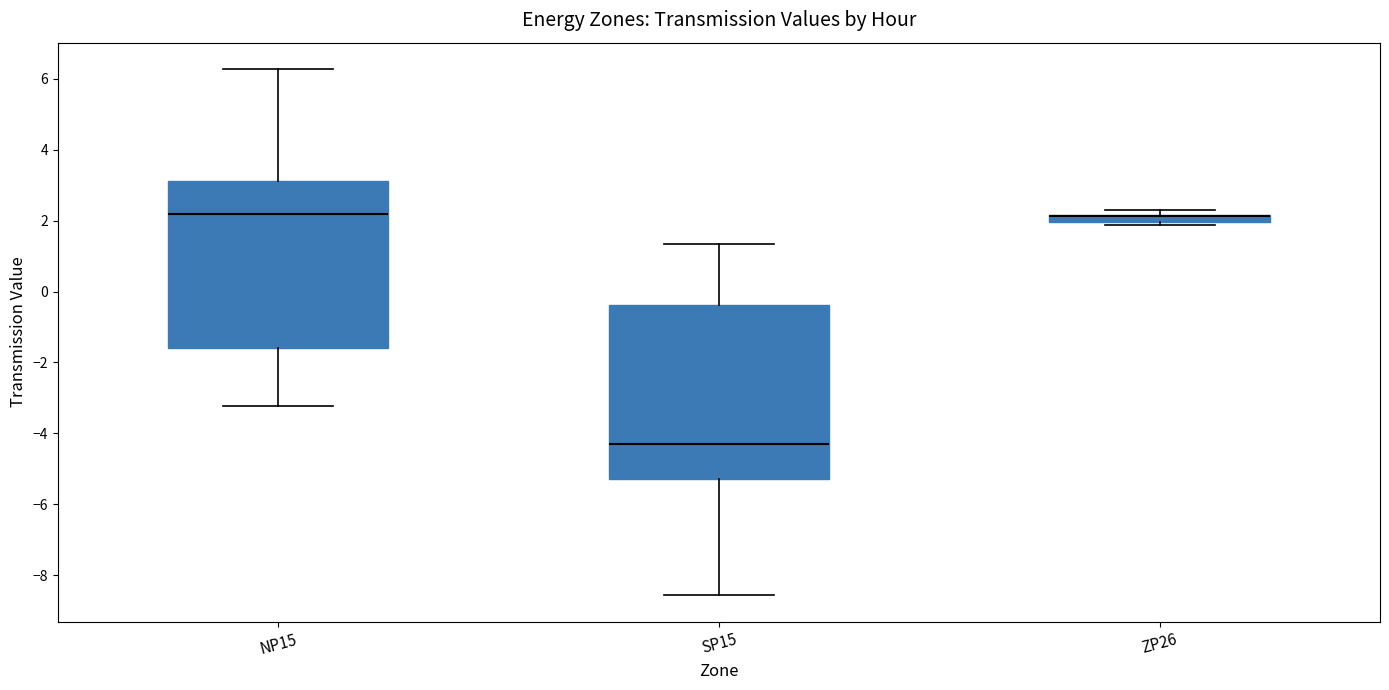

Where does the median line of the box for NP15 sit on the y-axis? The values are not printed on the chart, so give them approximately, as read against the axis.

2.2